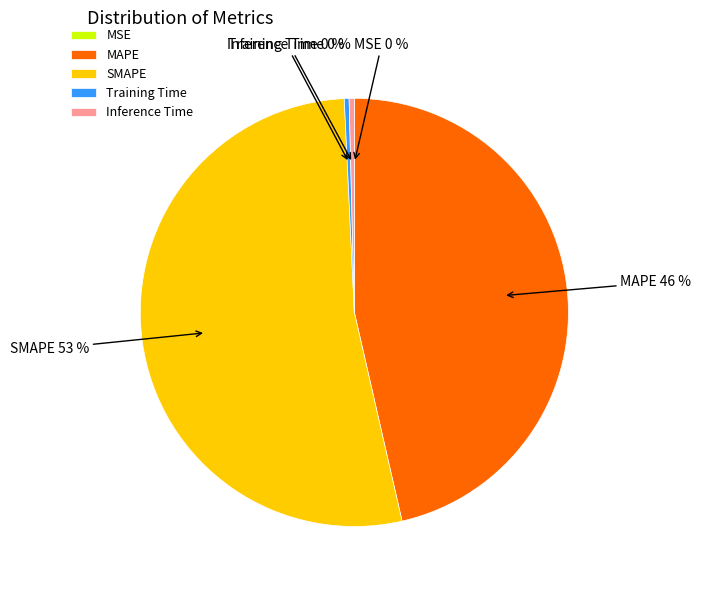

To the nearest percent, what is the difference between the MAPE and Training Time slice percentages?

46%